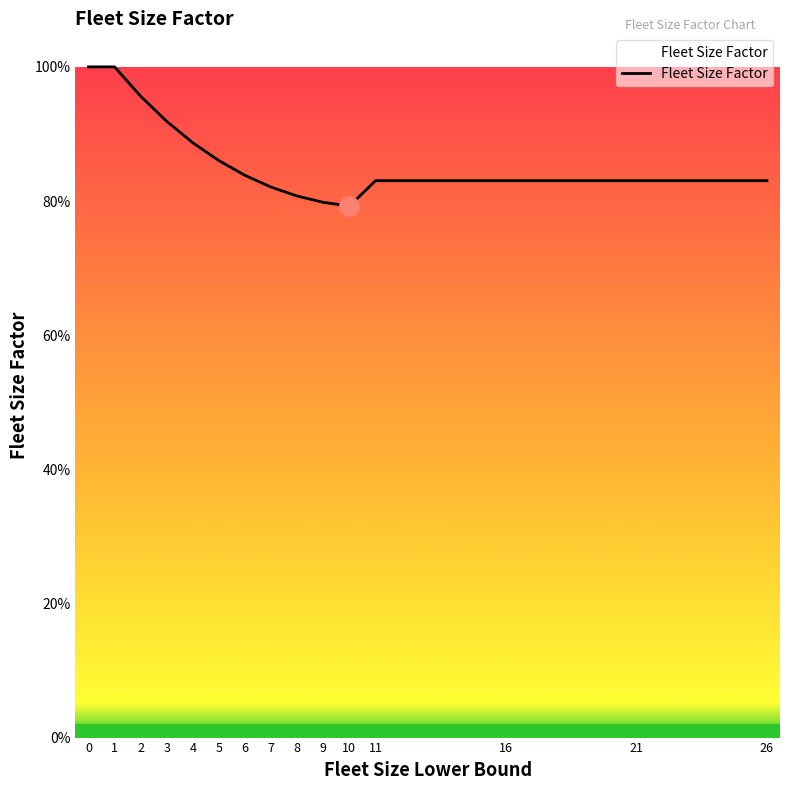

What is the value of the 15th point from the left?

0.8